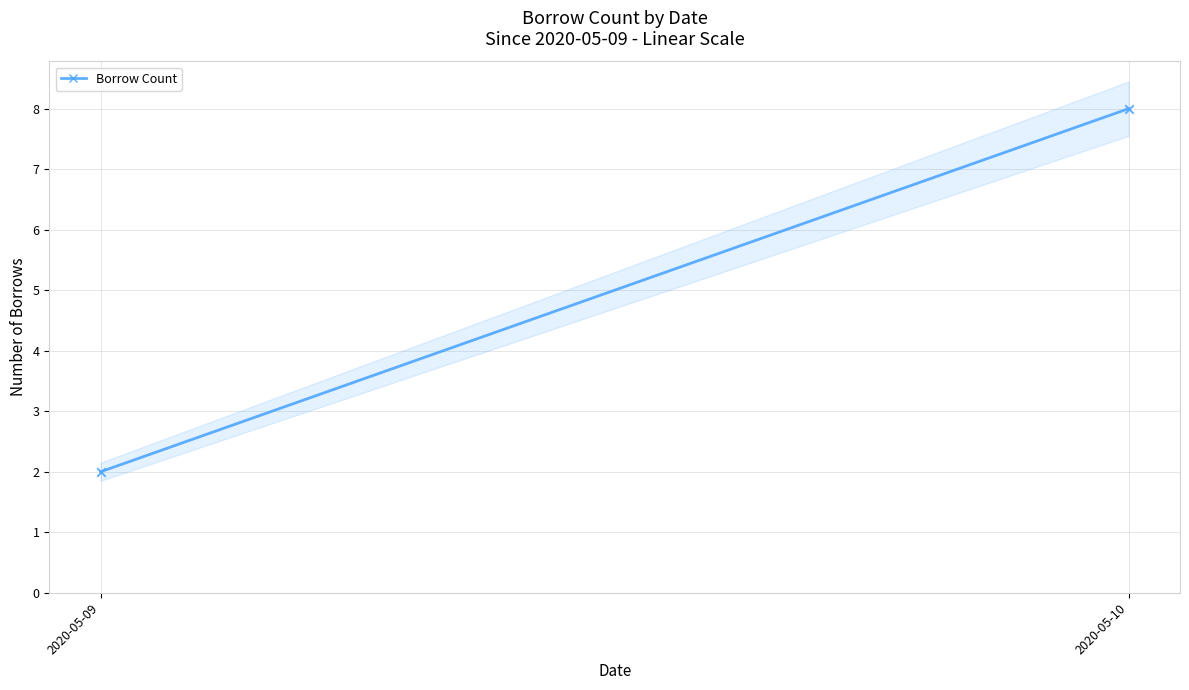

What is the average X value?

18392